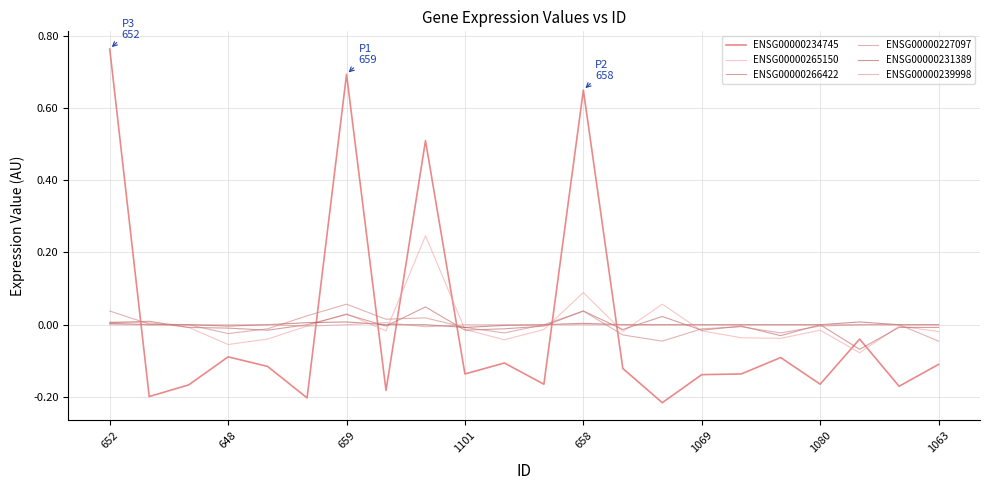

How many series are shown in this chart?

6